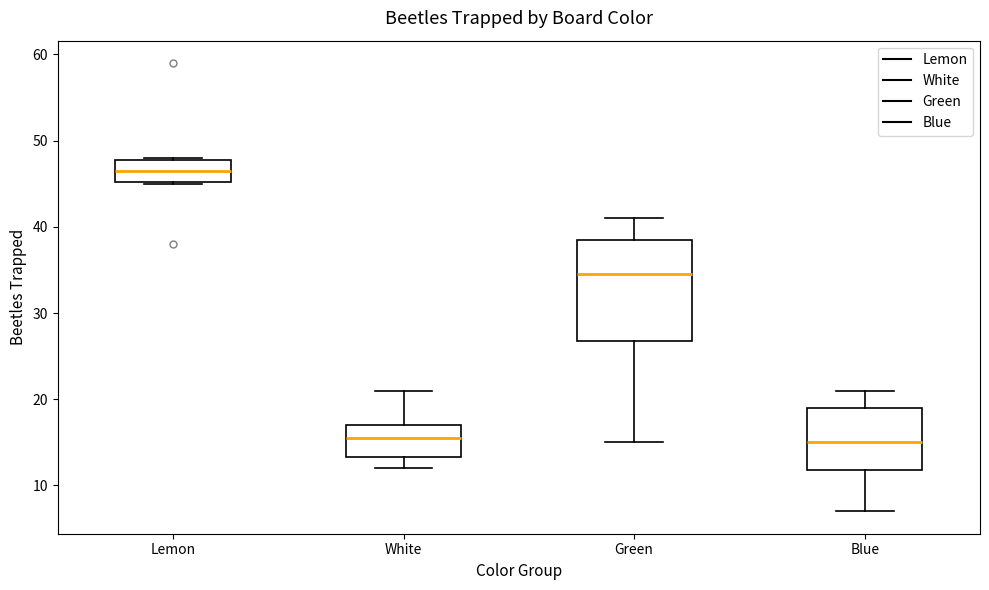

Where is the lower edge of the box for Lemon on the y-axis? The values are not printed on the chart, so give them approximately, as read against the axis.

45